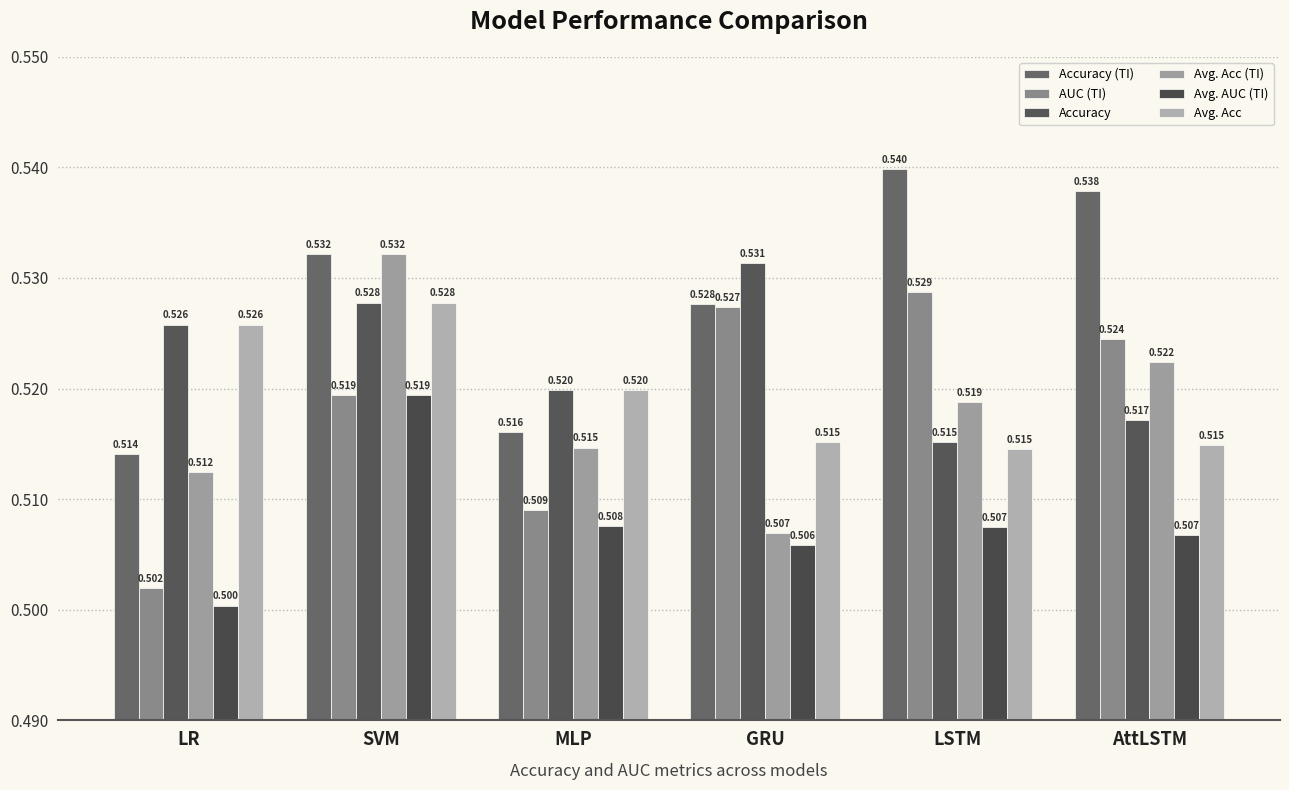

The value of Avg. Acc (TI) at LSTM is 0.5. True or false?

True